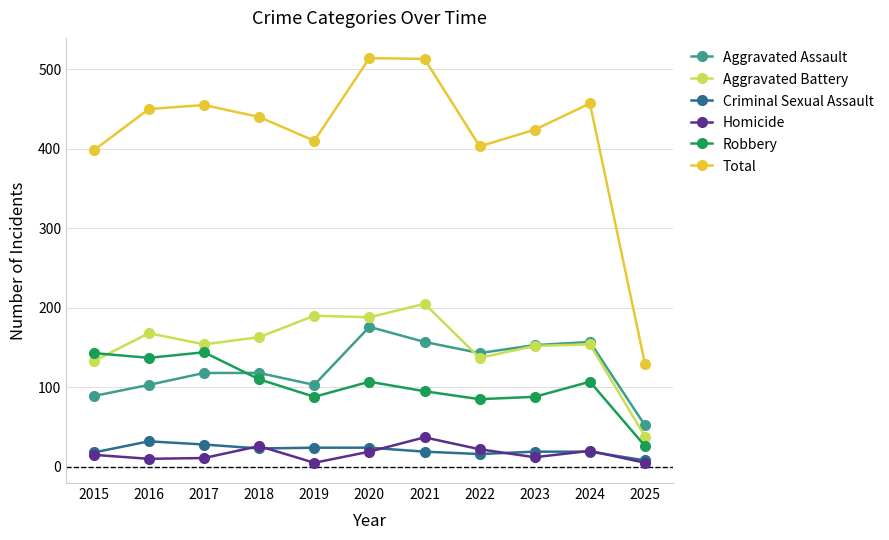

What is the difference between the maximum and minimum values in the Aggravated Assault series?

124